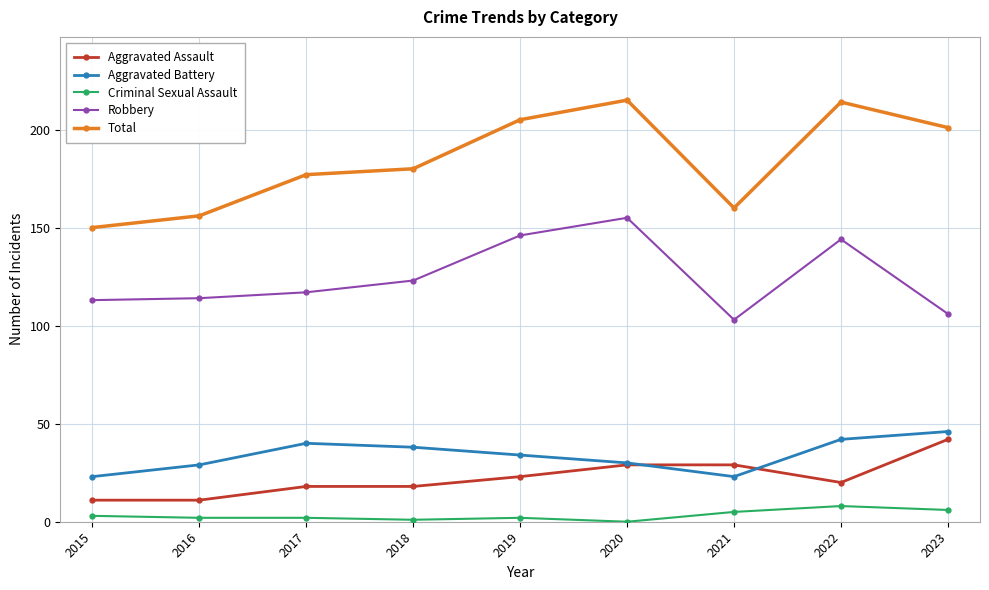

Where is Robbery nearest to the value 129?

2018